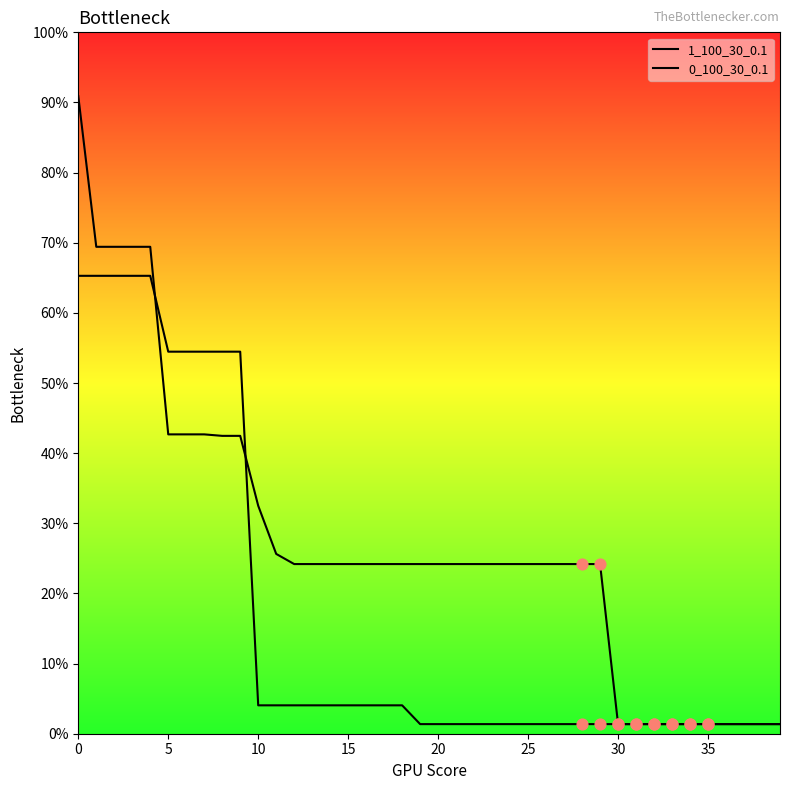

Which series contains the lowest Y value?

1_100_30_0.1